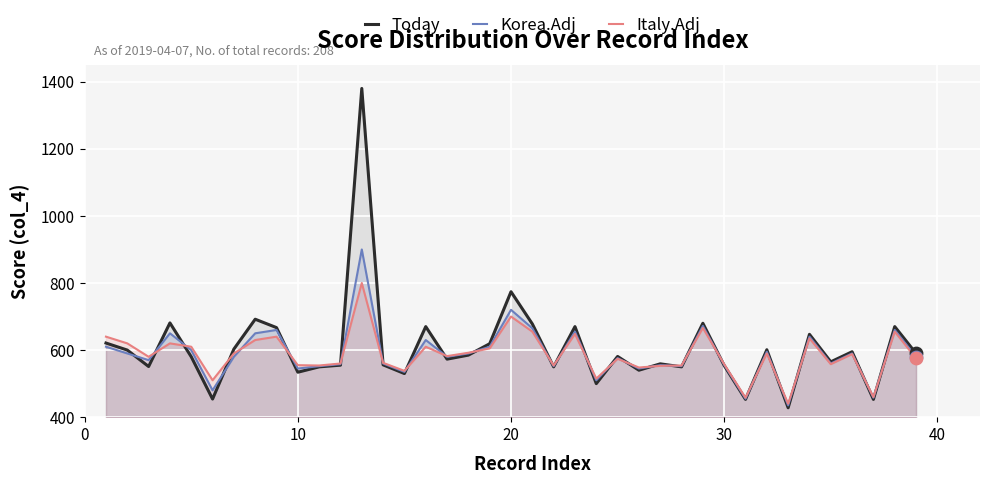

What is the lowest value of the Today series?

428